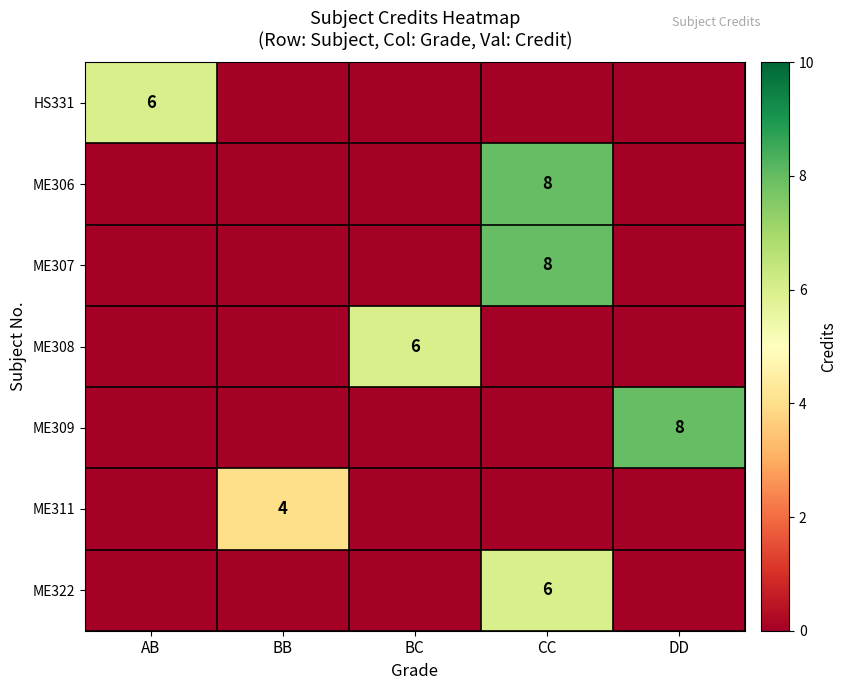

What is the difference between the highest and lowest values at CC?

8